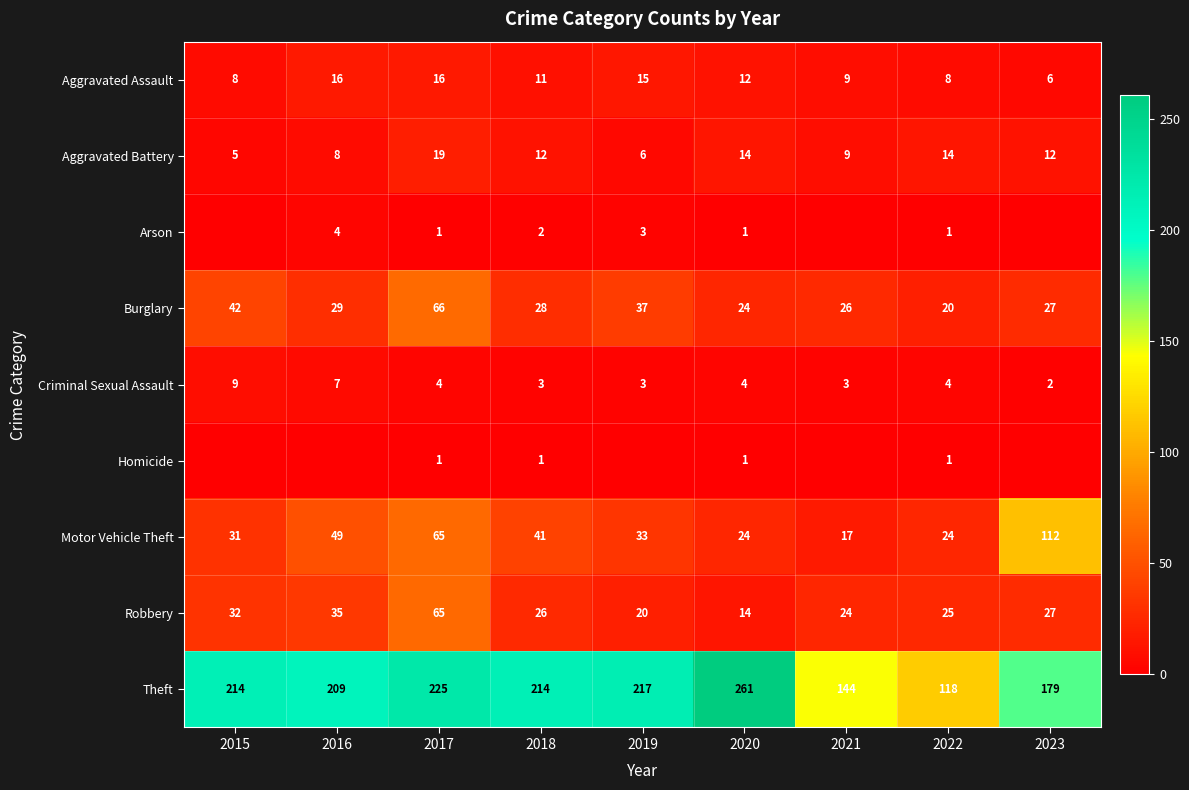

Is it true that Robbery equals 20 at 2019?

True